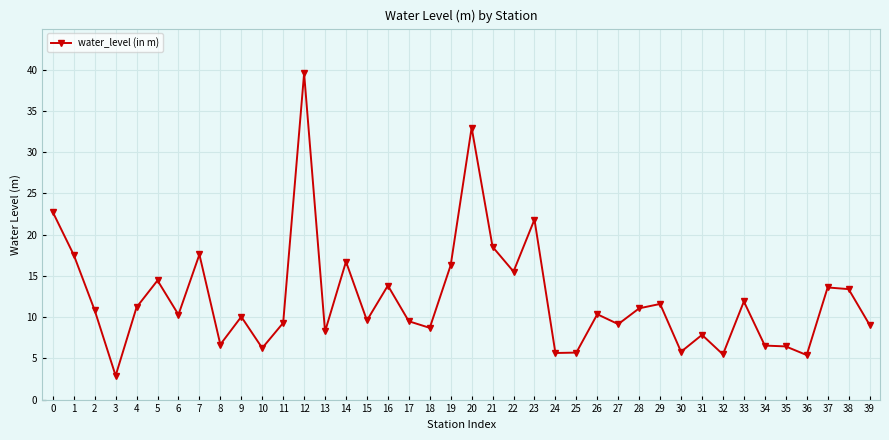

How many data points does each series have?

40